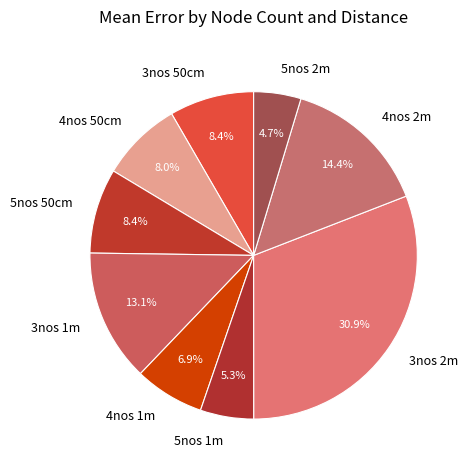

True or false: 5nos 50cm accounts for 1% of the total.

False